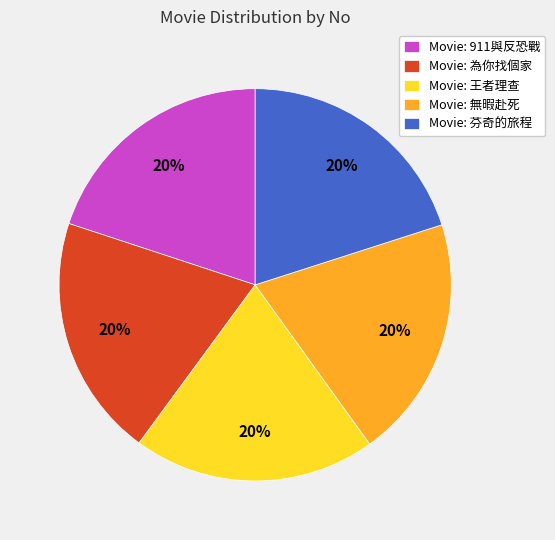

What is the ratio of the value at Movie: 無暇赴死 to the value at Movie: 911與反恐戰?

1.0